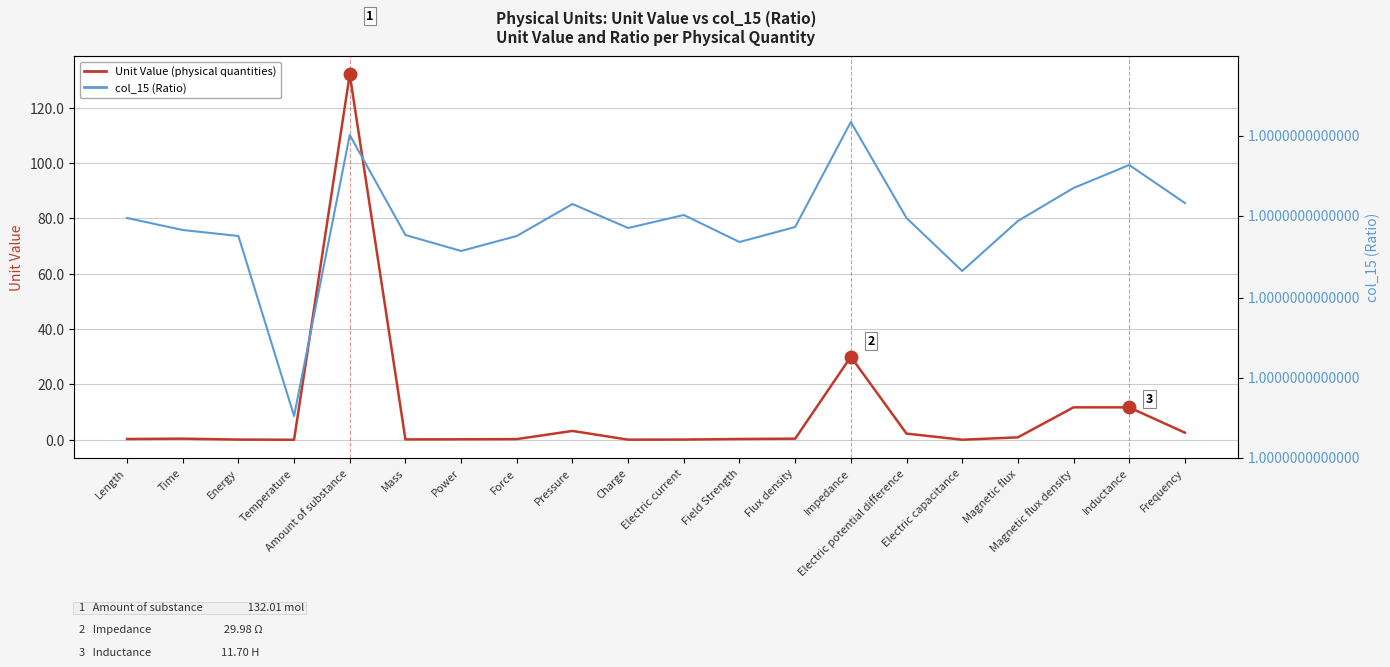

What is the approximate value of col_15 (Ratio) at Energy?

1.0